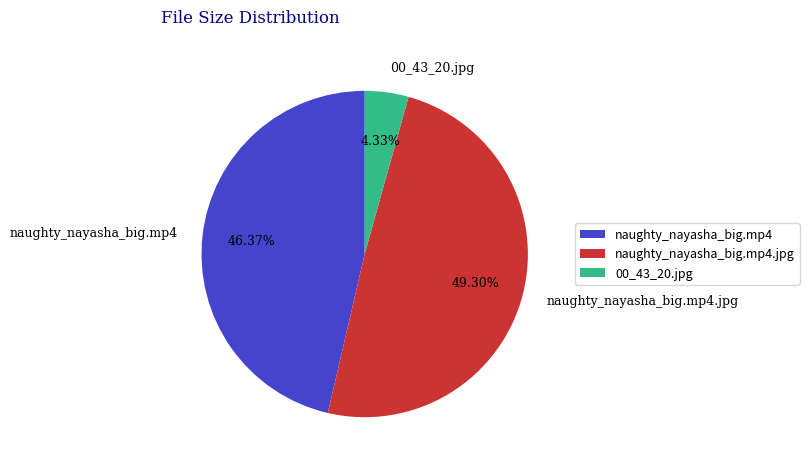

Between naughty_nayasha_big.mp4 and naughty_nayasha_big.mp4.jpg, which is larger?

naughty_nayasha_big.mp4.jpg